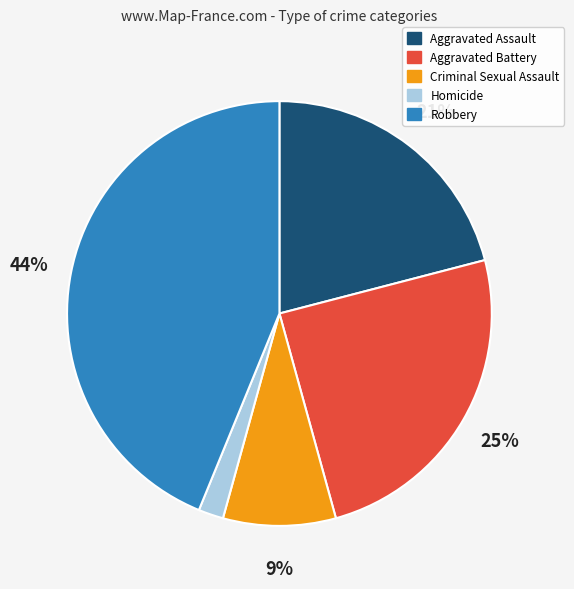

Does Aggravated Battery represent more than half of the total?

No